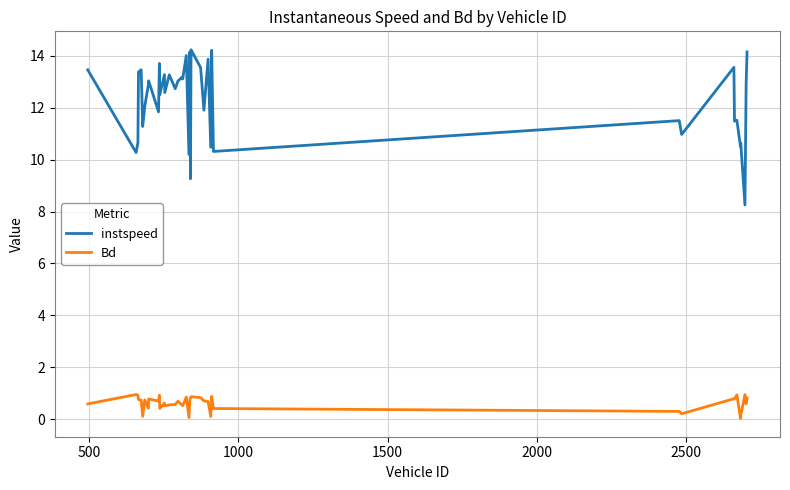

True or false: instspeed and Bd cross at least once.

False